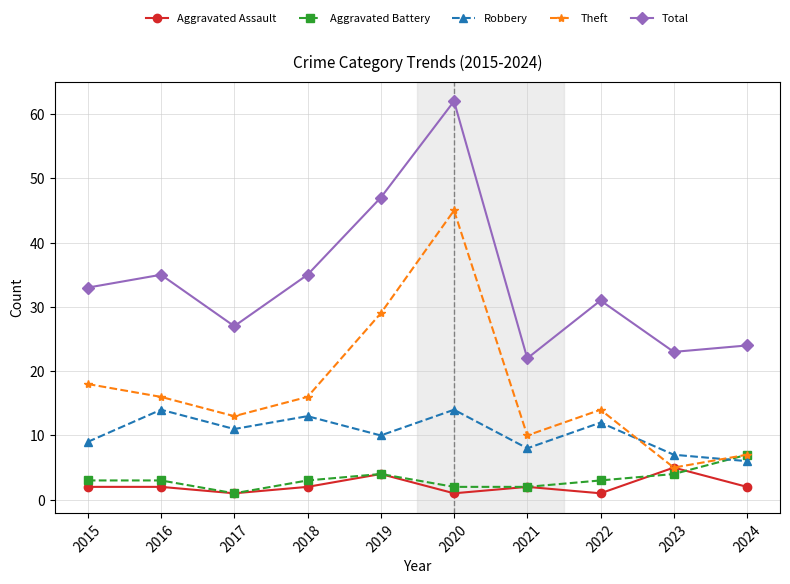

At which category is the sum across all series the highest?

2020